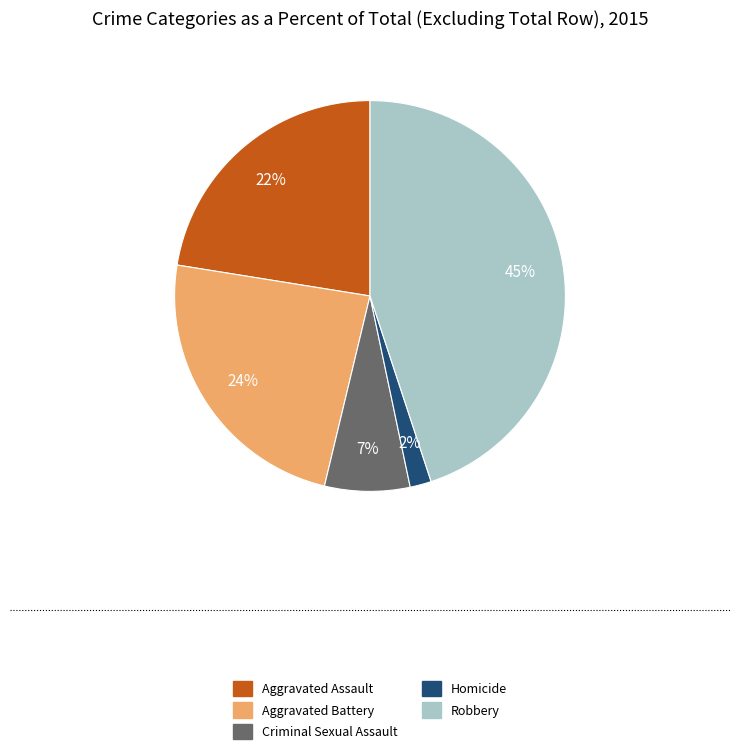

Combined, do Robbery and Homicide account for over 50%?

No